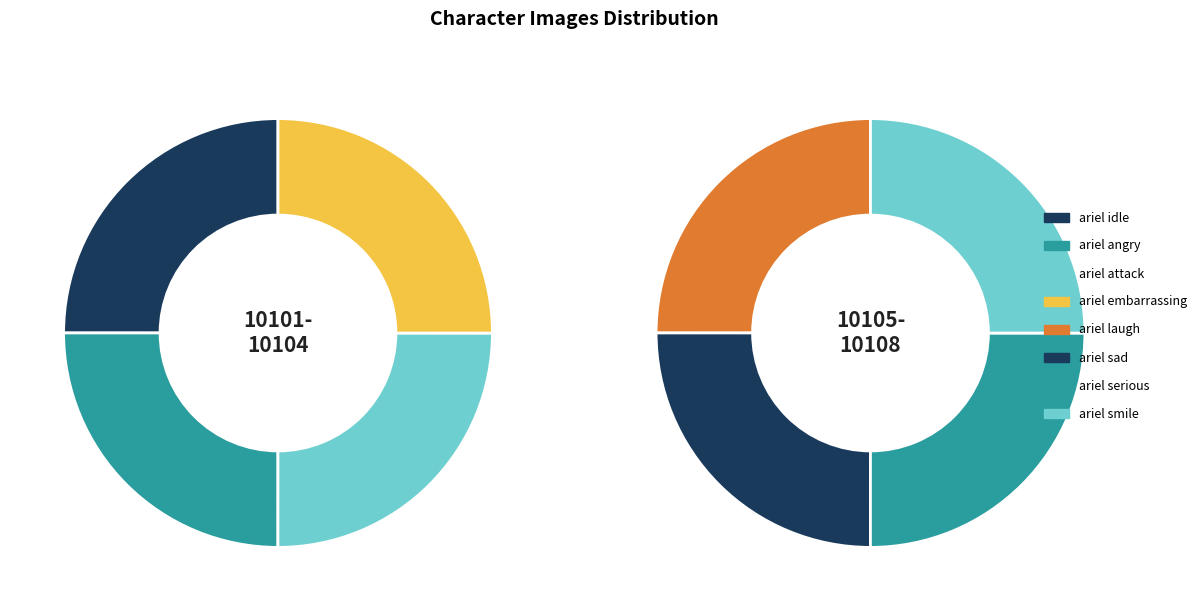

What portion of the pie excludes ariel sad?

87.5%